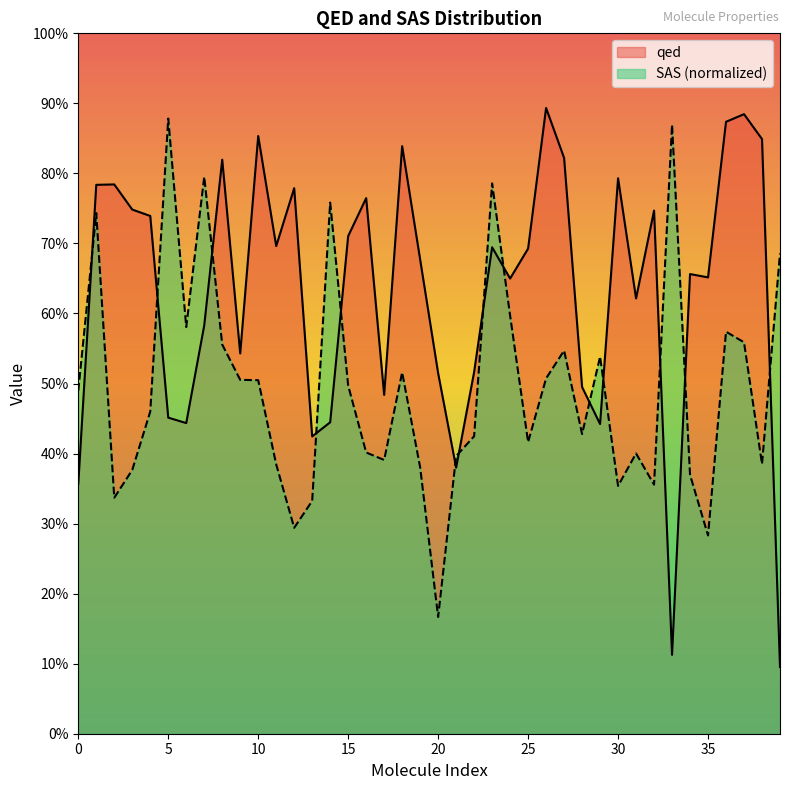

True or false: SAS has a value of 0.2 at 11.

False